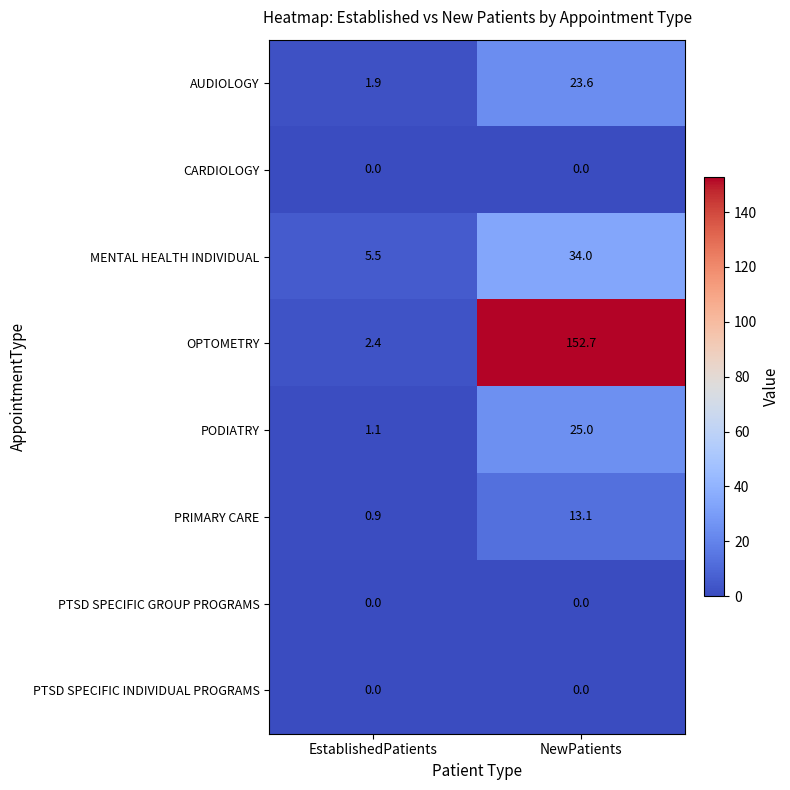

What is the maximum value shown in the chart?

152.7